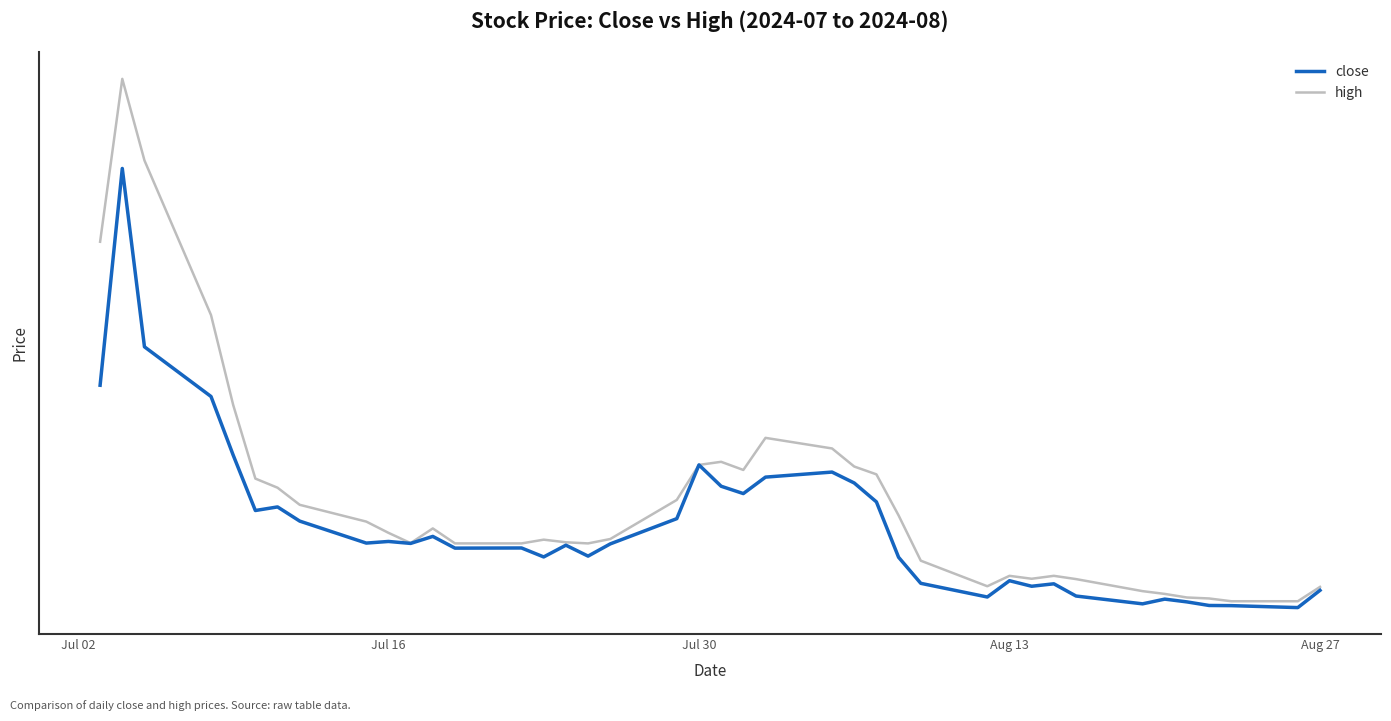

What are all the series names shown in the legend?

close, high